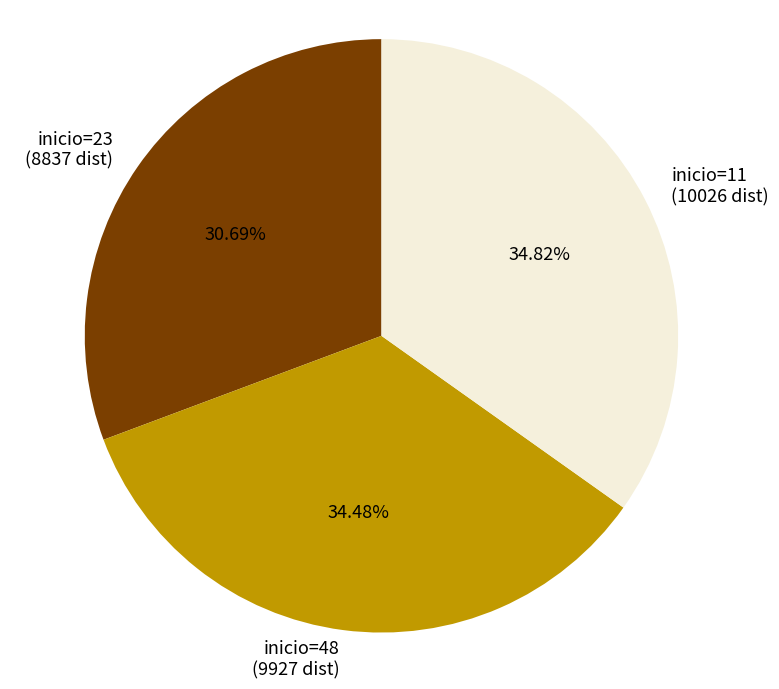

Is there any slice that represents more than half of the pie?

No